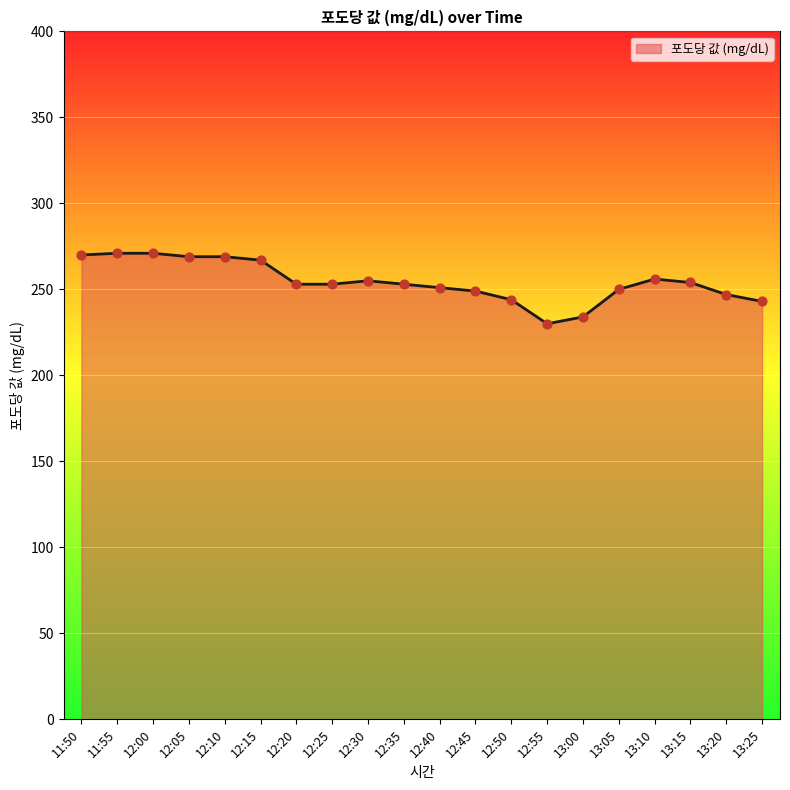

What is the change in value from 13:00 to 13:10?

+22